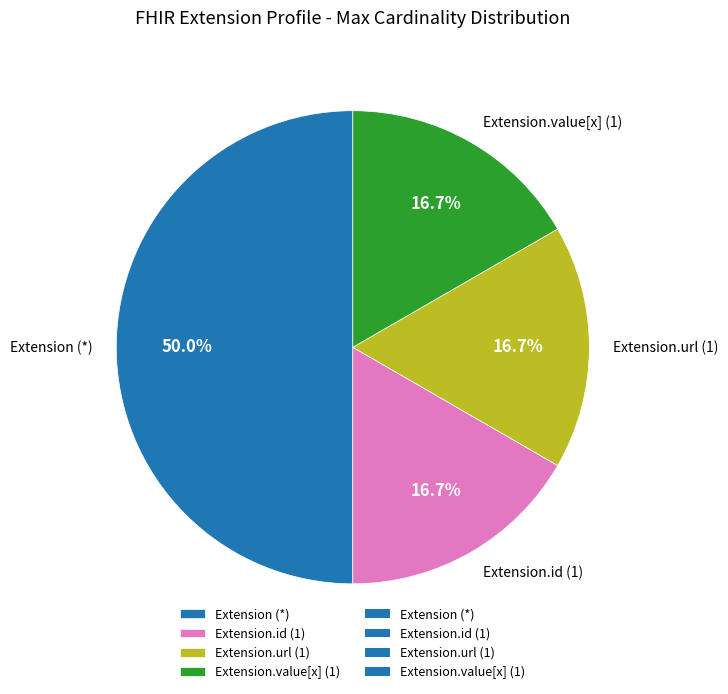

Does Extension.id (1) represent more than half of the total?

No